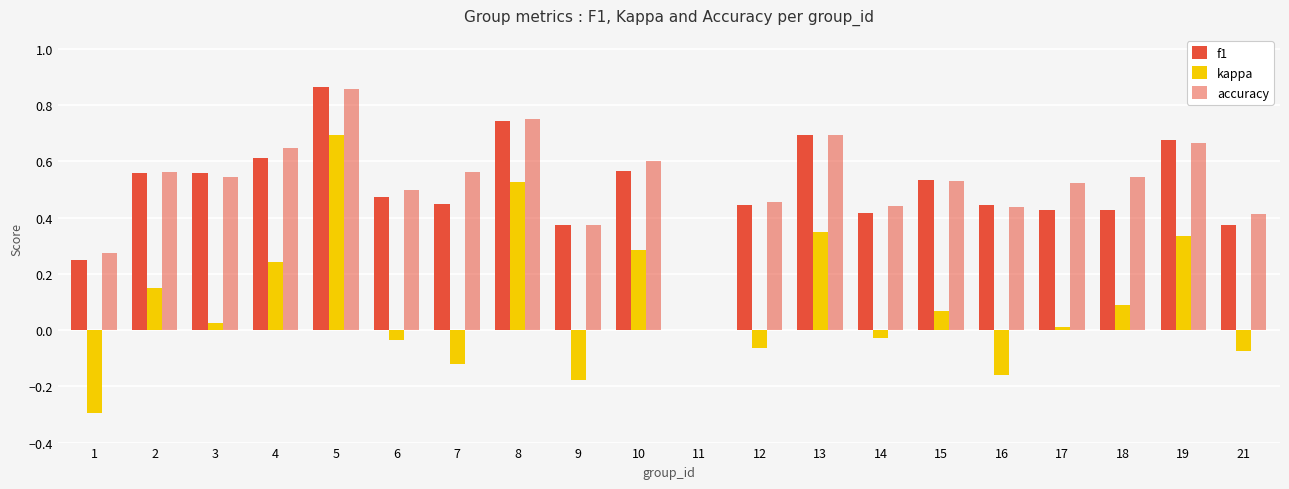

Are the bars grouped side by side (vs. stacked)?

Yes